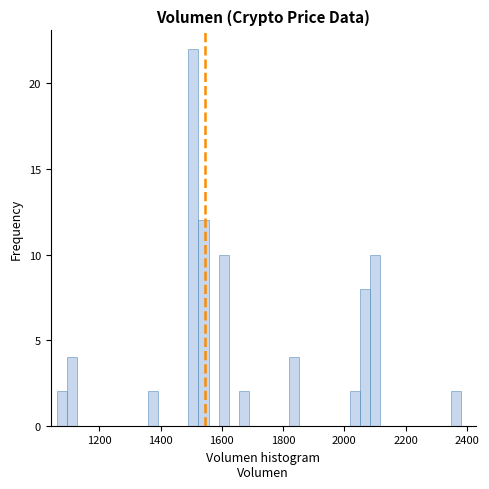

Read against the x-axis, roughly where is the centre of the tallest bar?

1500